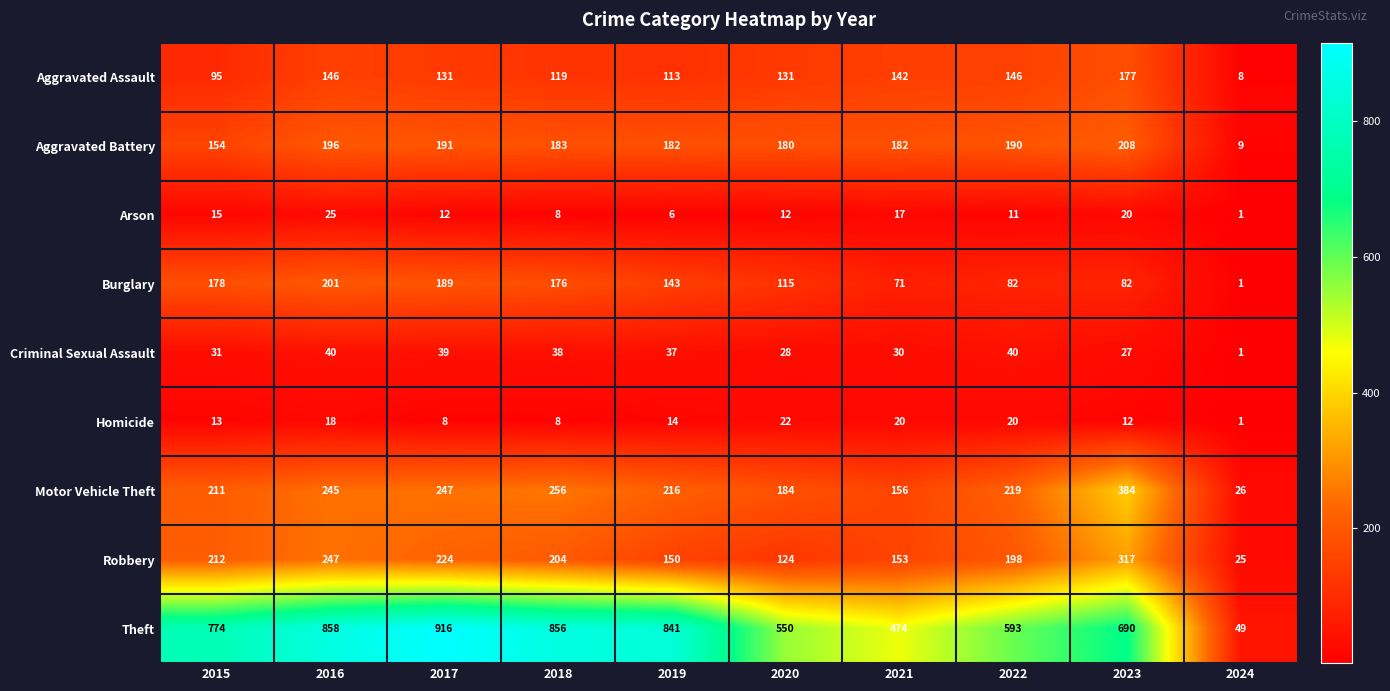

At 2017, list the series in order from largest to smallest.

Theft, Motor Vehicle Theft, Robbery, Aggravated Battery, Burglary, Aggravated Assault, Criminal Sexual Assault, Arson, Homicide